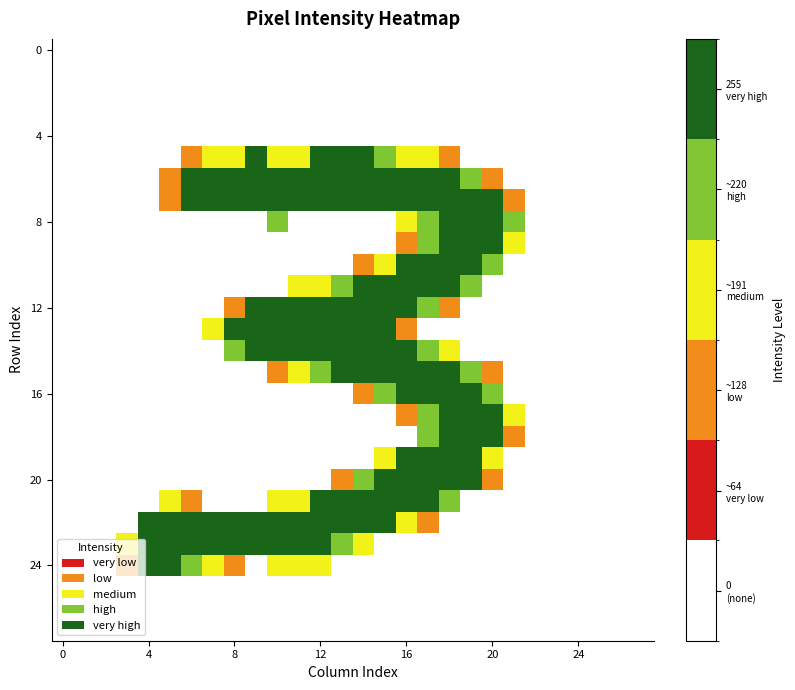

At how many categories does at least one series exceed 244?

17